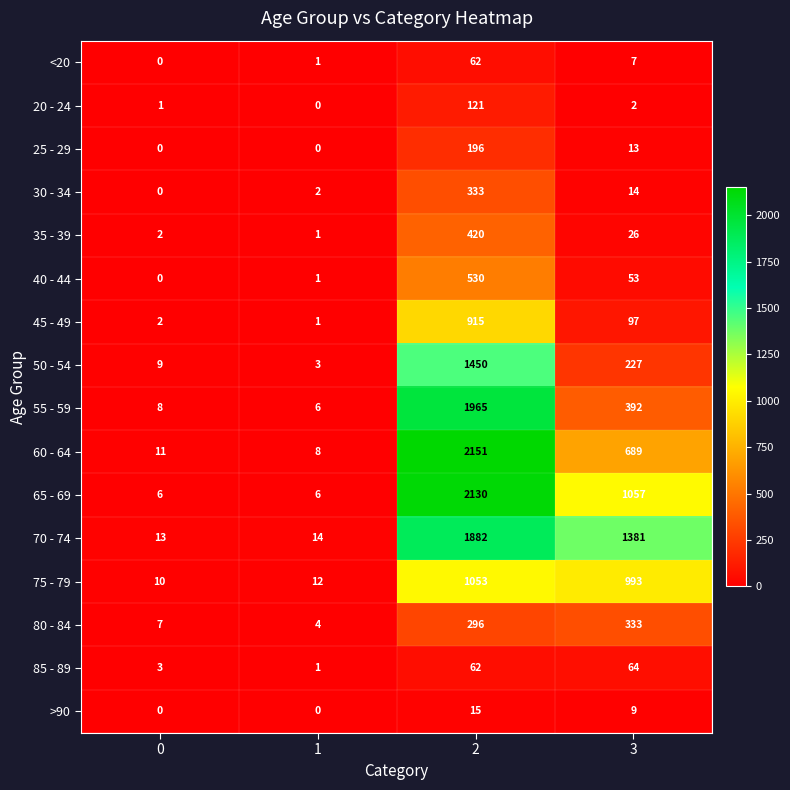

At which label is >90 closest to 7?

3